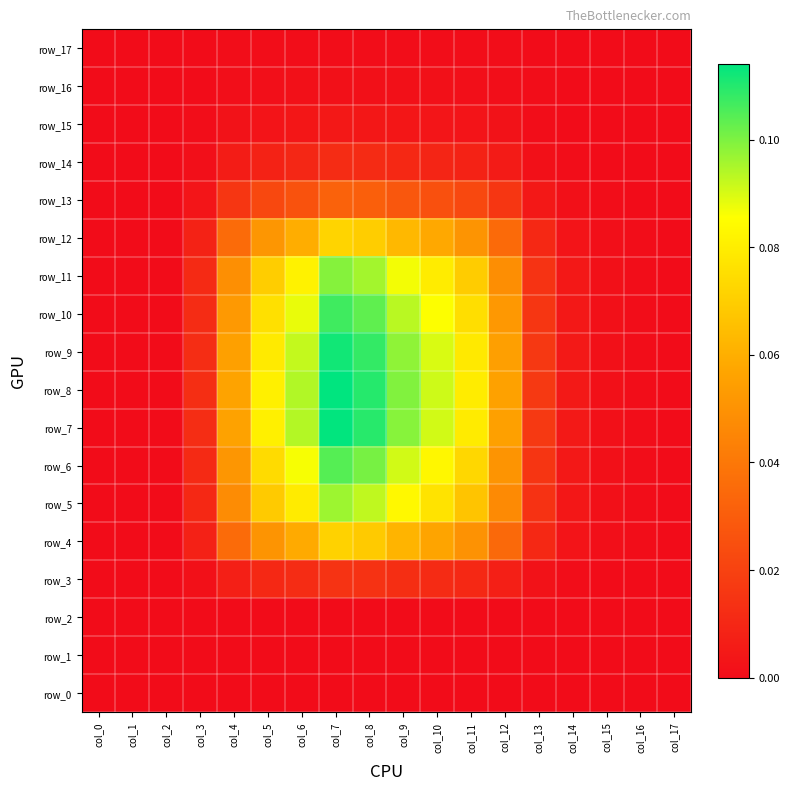

List the labels in order of row_5 value, smallest first.

col_0, col_1, col_2, col_17, col_16, col_15, col_14, col_3, col_13, col_12, col_4, col_11, col_5, col_10, col_6, col_9, col_8, col_7